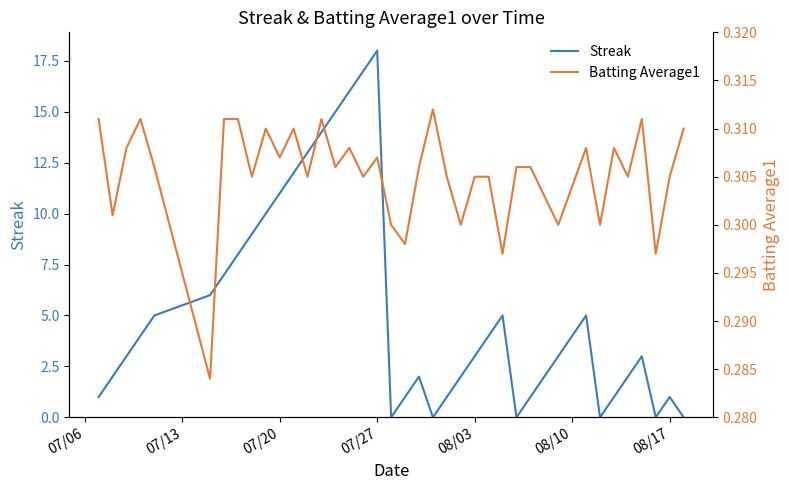

The Streak series shows 2 at 08/10. True or false?

False